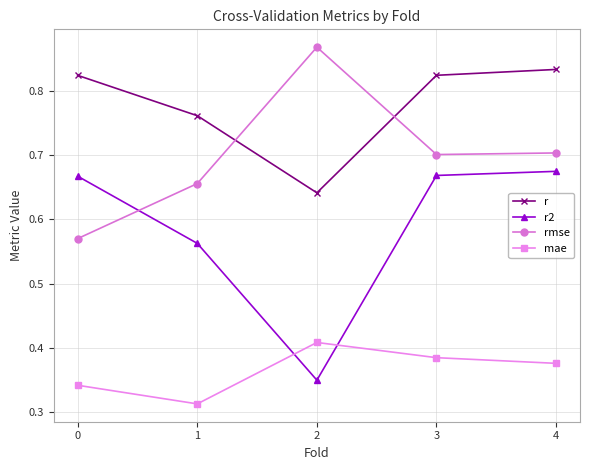

True or false: rmse and mae cross at least once.

False